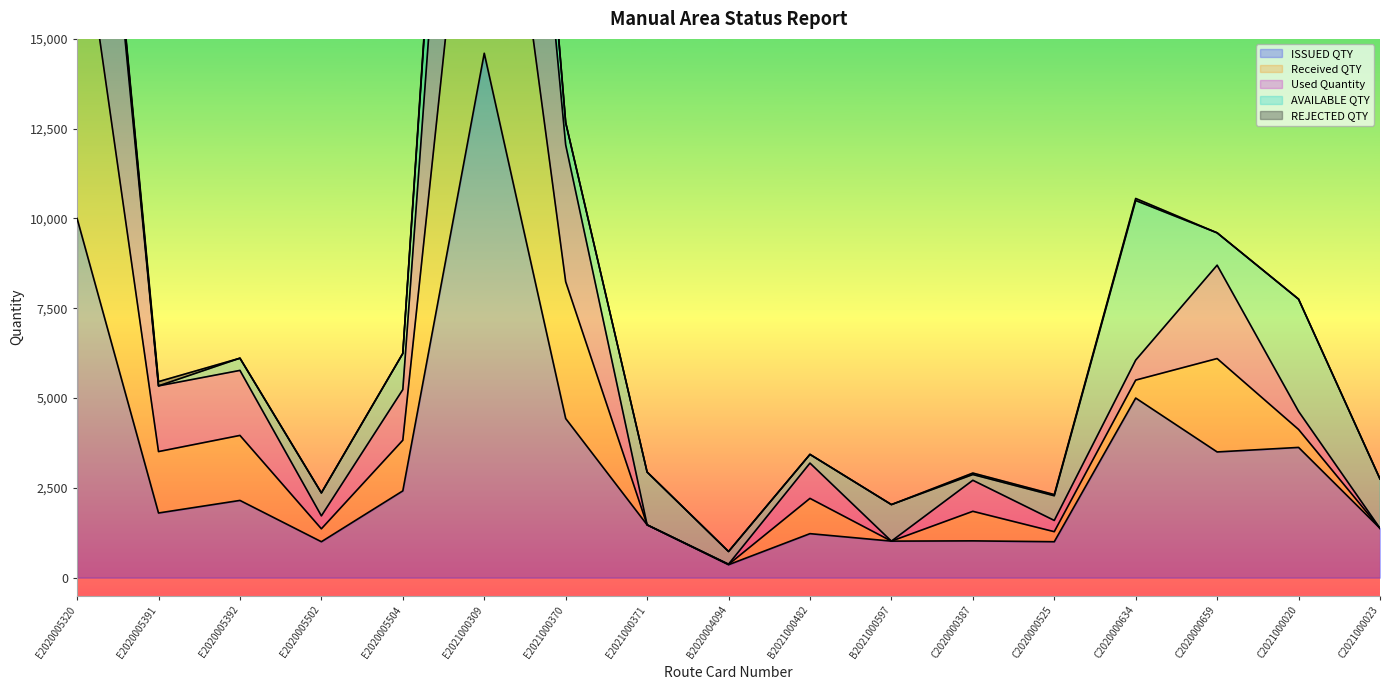

True or false: Used Quantity and ISSUED QTY cross at least once.

False